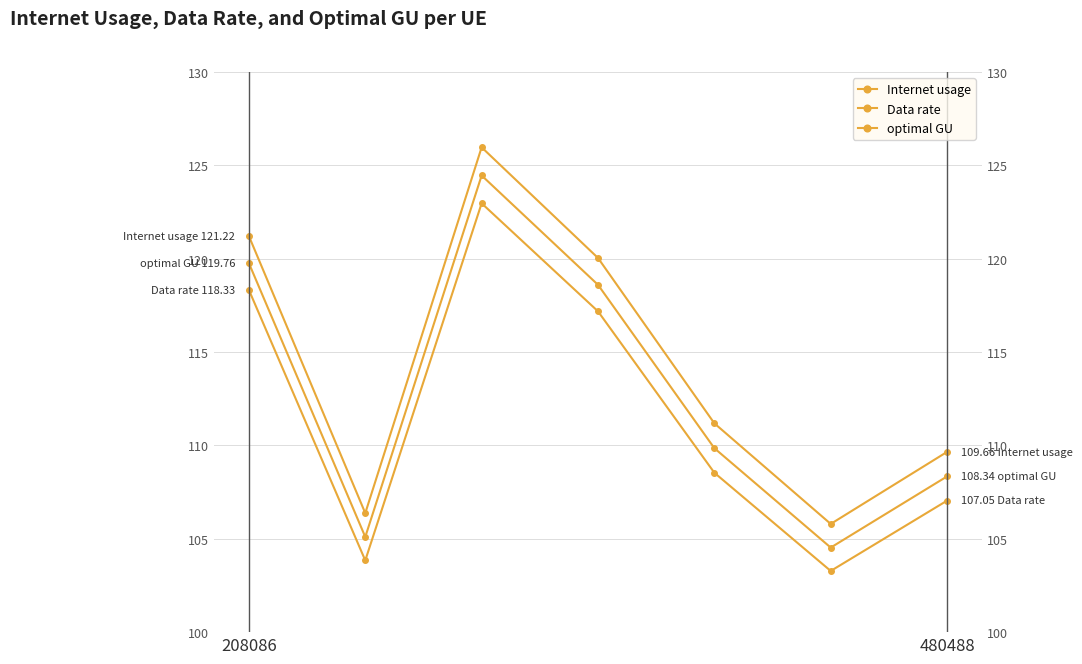

Between 6 and 480488, which is larger?

6